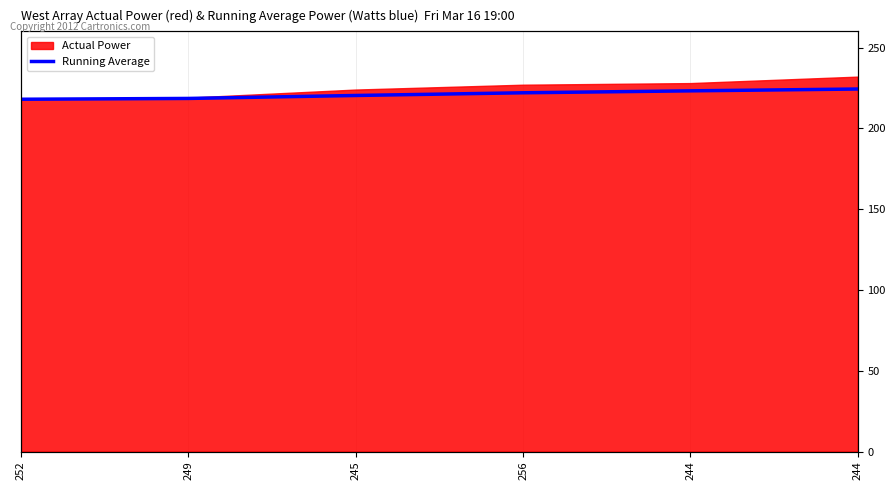

Reading left to right, transcribe all the data shown in this chart.

252=218.0	249=218.5	245=220.3	256=222.0	244=223.2	244=224.3